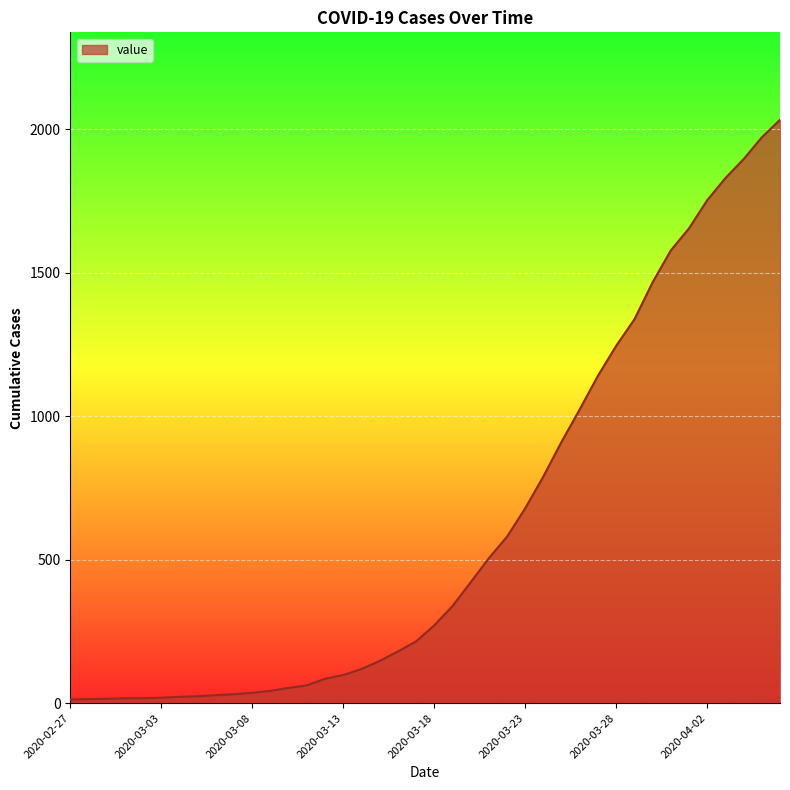

What is the greatest value displayed?

2032